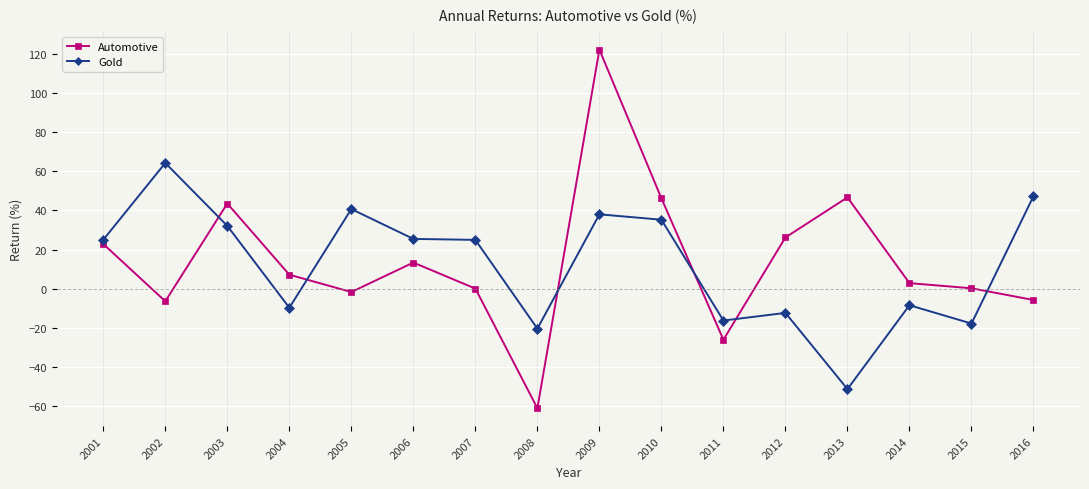

What is the maximum value shown in the chart?

122.3